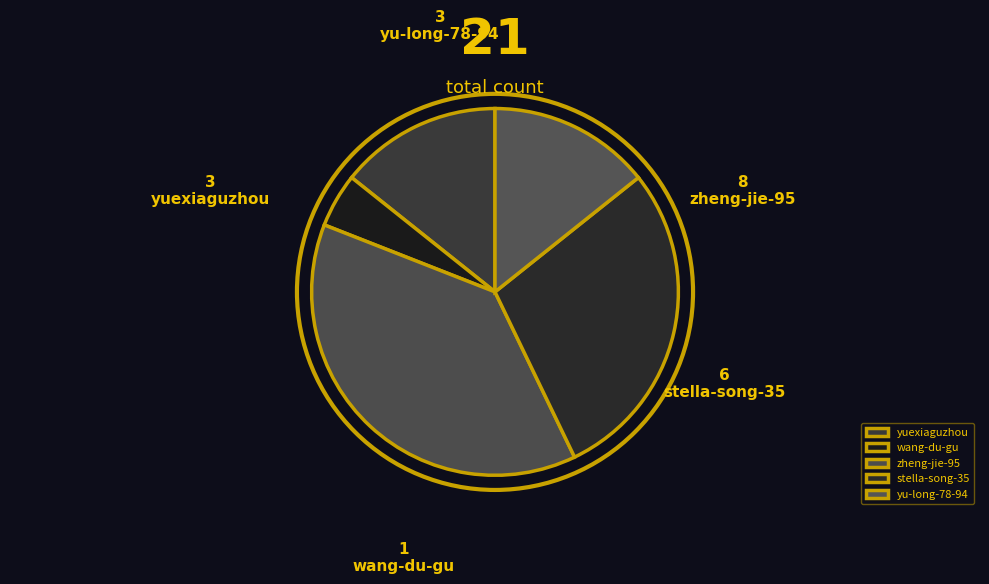

How many segments does this pie chart have?

5